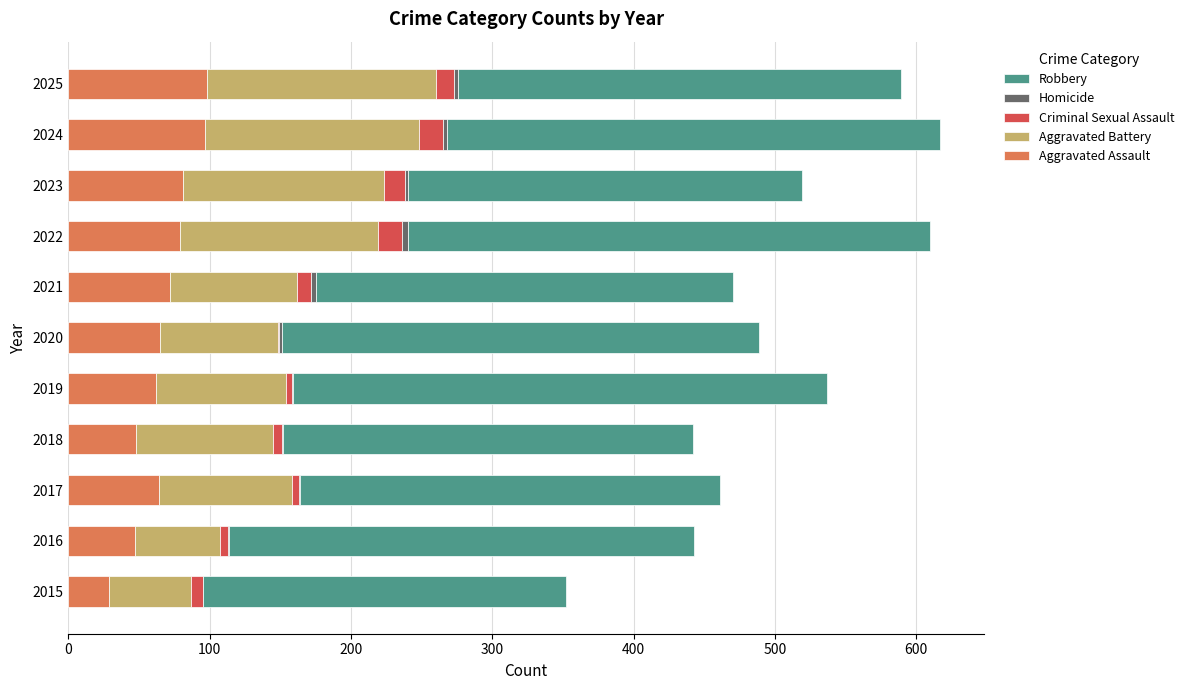

Is it true that Aggravated Assault equals 124 at 2022?

False